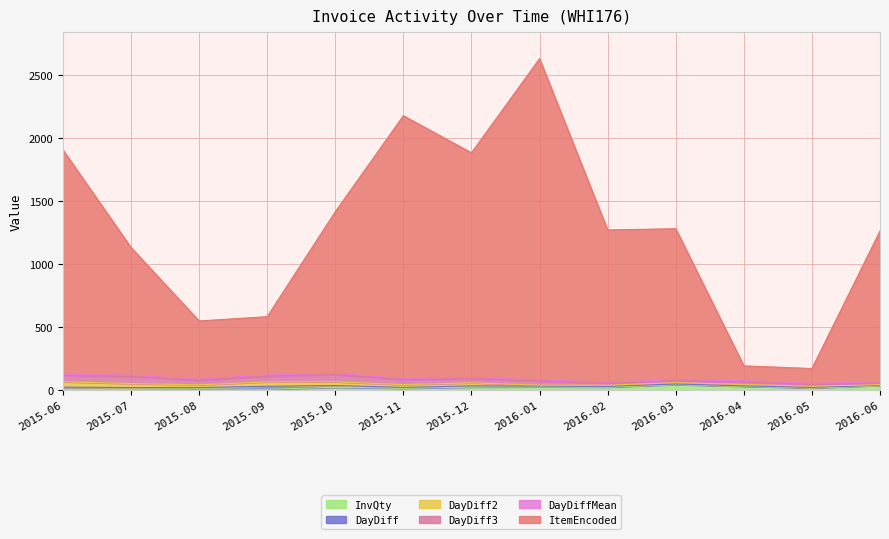

Which series has the largest total across all categories?

ItemEncoded